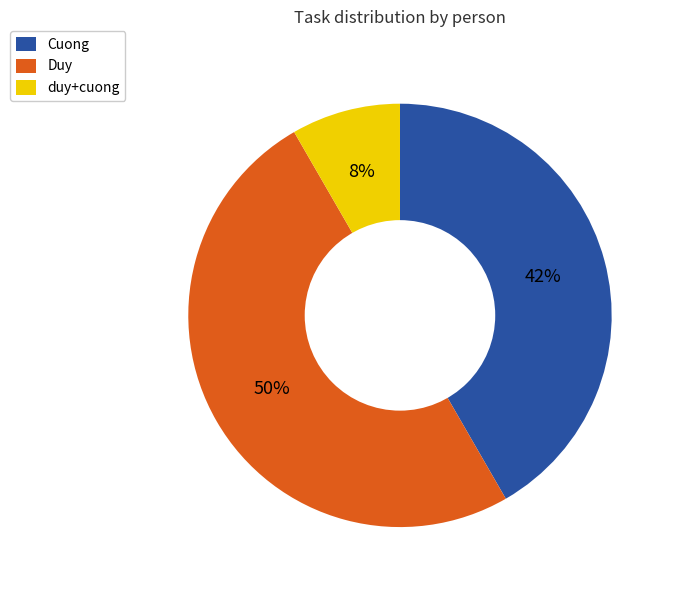

To the nearest percent, what portion does Cuong represent?

42%